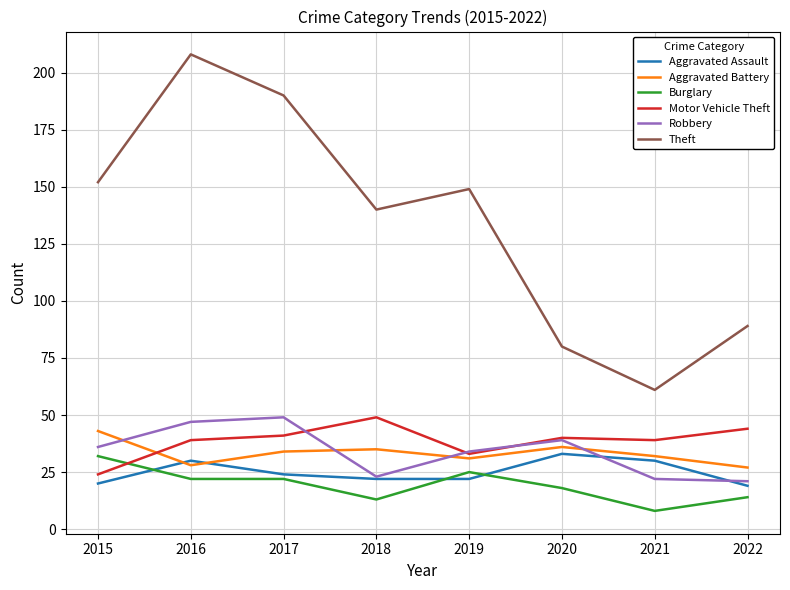

Which series has the widest spread of values?

Theft